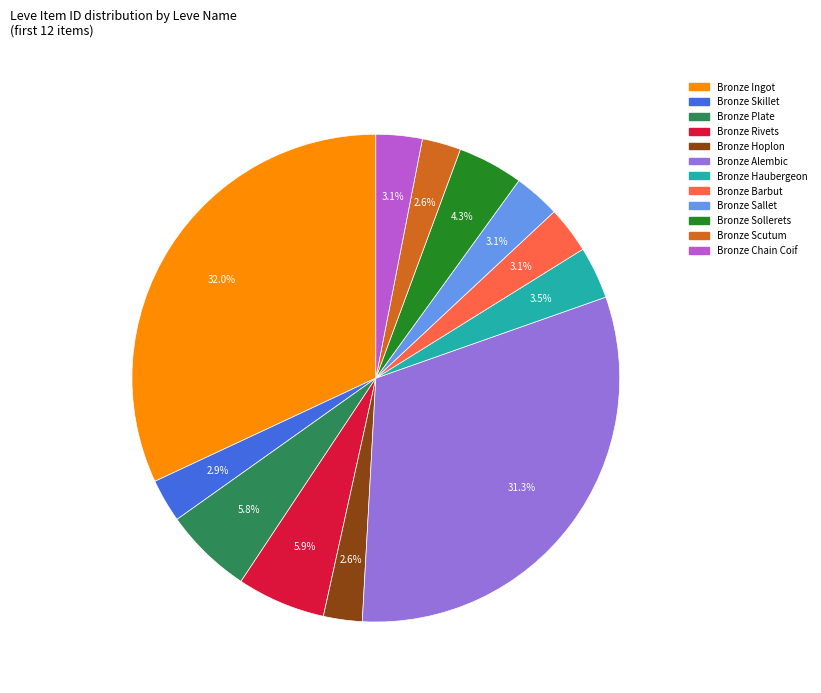

Which slice is the largest?

Bronze Ingot